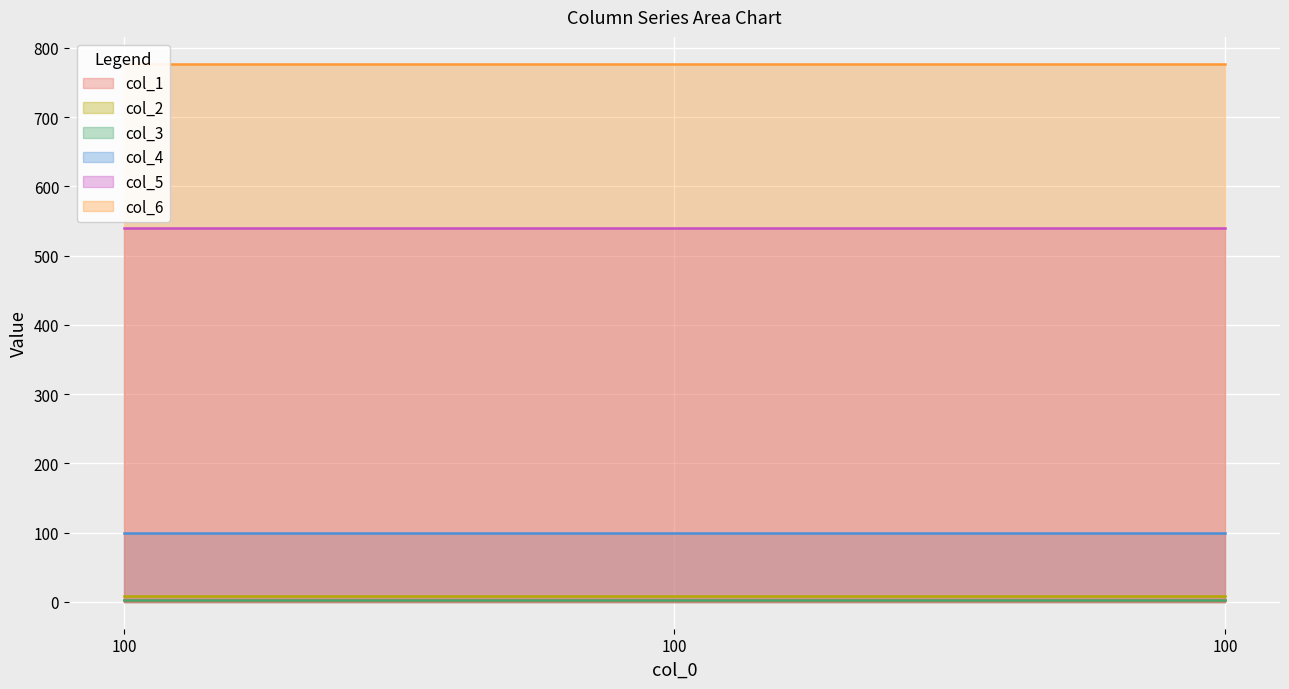

List the series in order of their peak value, lowest first.

col_1, col_3, col_2, col_4, col_5, col_6